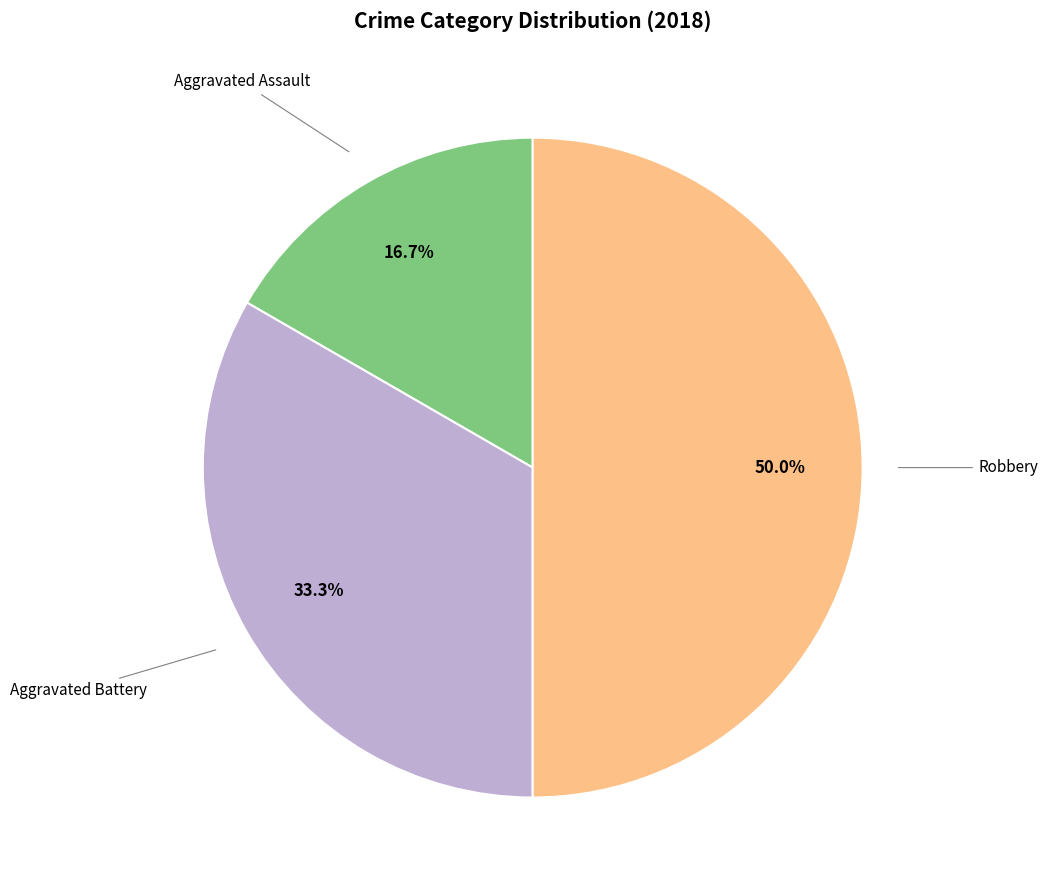

Which category has the smallest portion of the pie?

Aggravated Assault